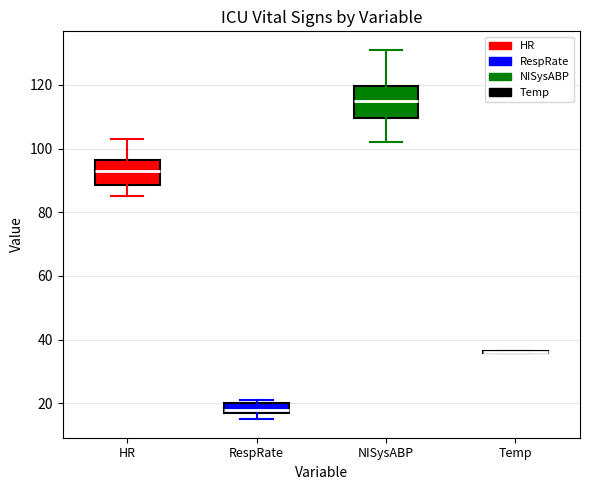

Reading left to right, transcribe this box plot: for each box, give where its median line is, the range the box spans, and where its two whiskers end, as read against the y-axis. The values are not printed on the chart, so give them approximately, as read against the axis.

HR: median 94, box 88 to 96, whiskers 86 to 104
RespRate: median 18 (just above the box's lower edge), box 18 to 20, whiskers 16 to 22
NISysABP: median 116, box 110 to 120, whiskers 102 to 132
Temp: box collapsed to a line at 36, whiskers 36 to 36